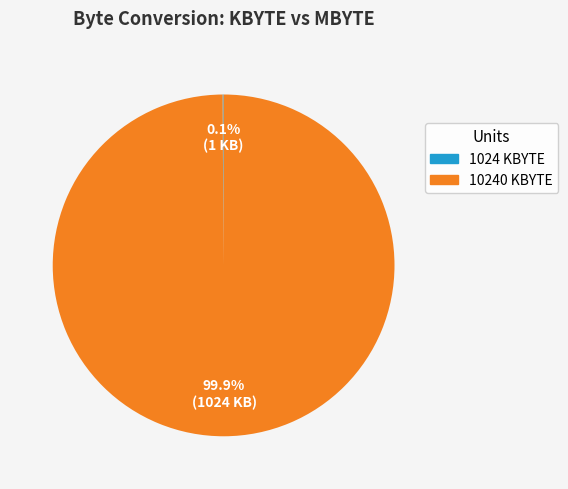

How much of the chart is everything except 10240 KBYTE?

0.1%